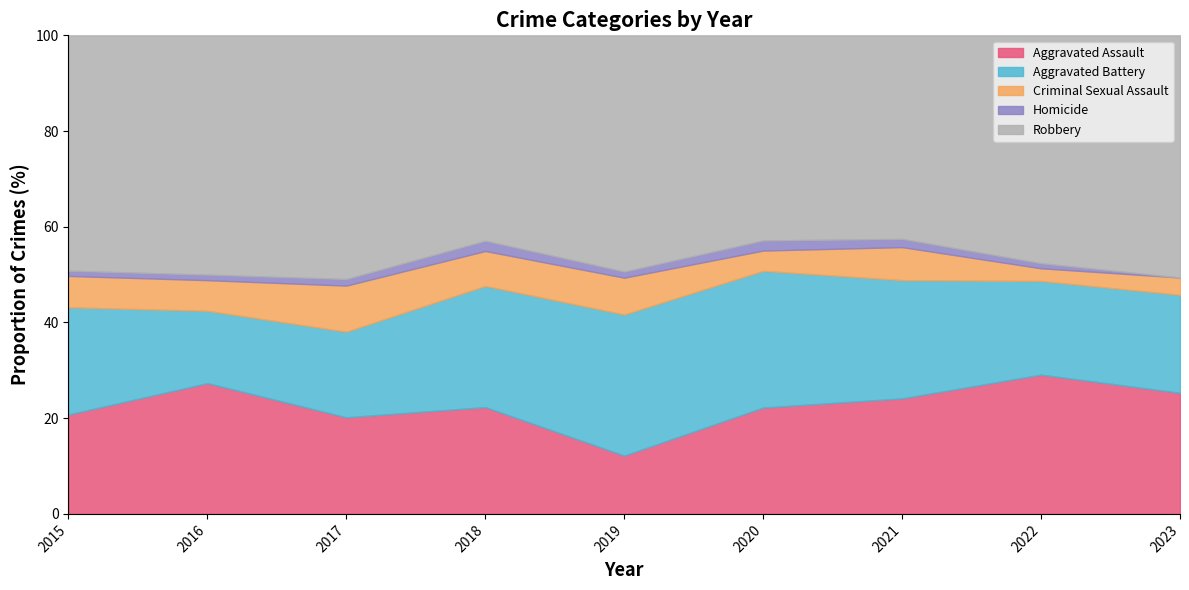

What is the sum of the Aggravated Assault values at 2022 and 2023?

54.4